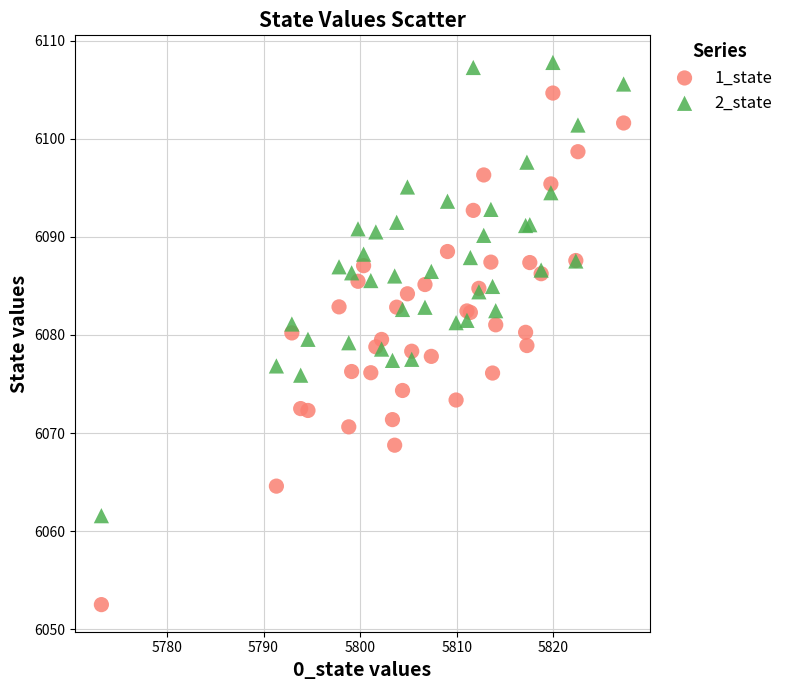

Which series has the widest spread of Y values?

1_state